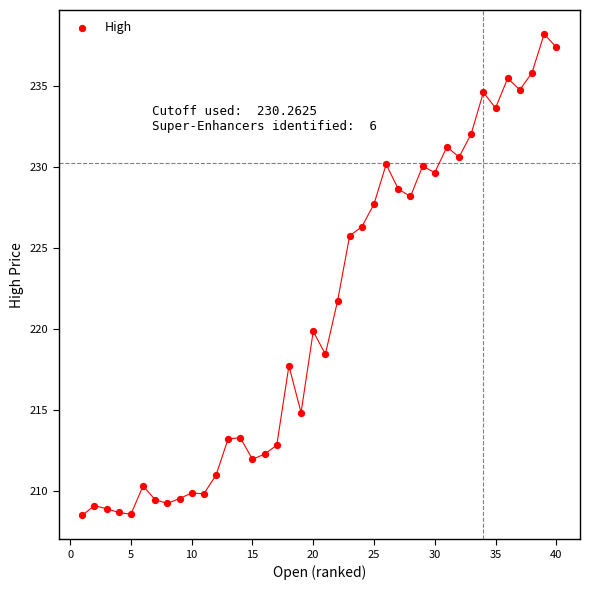

What is the range of X values (max minus min)?

39.0